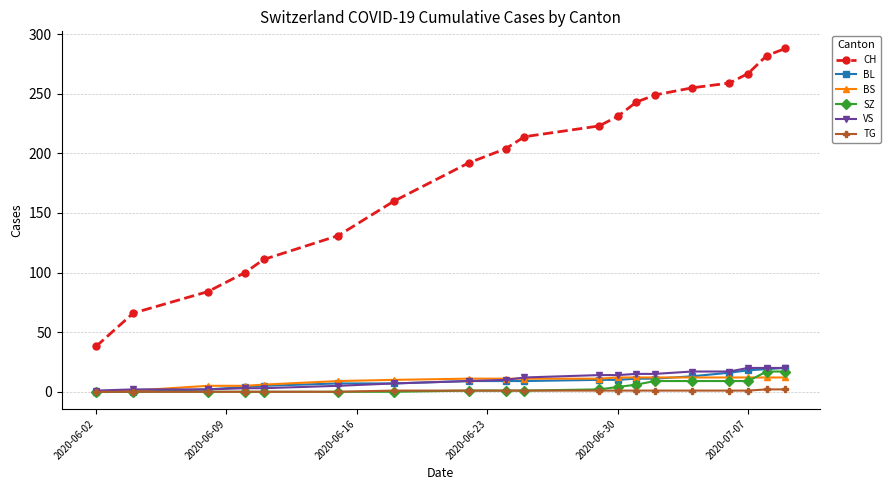

Count the number of data series in this chart.

6